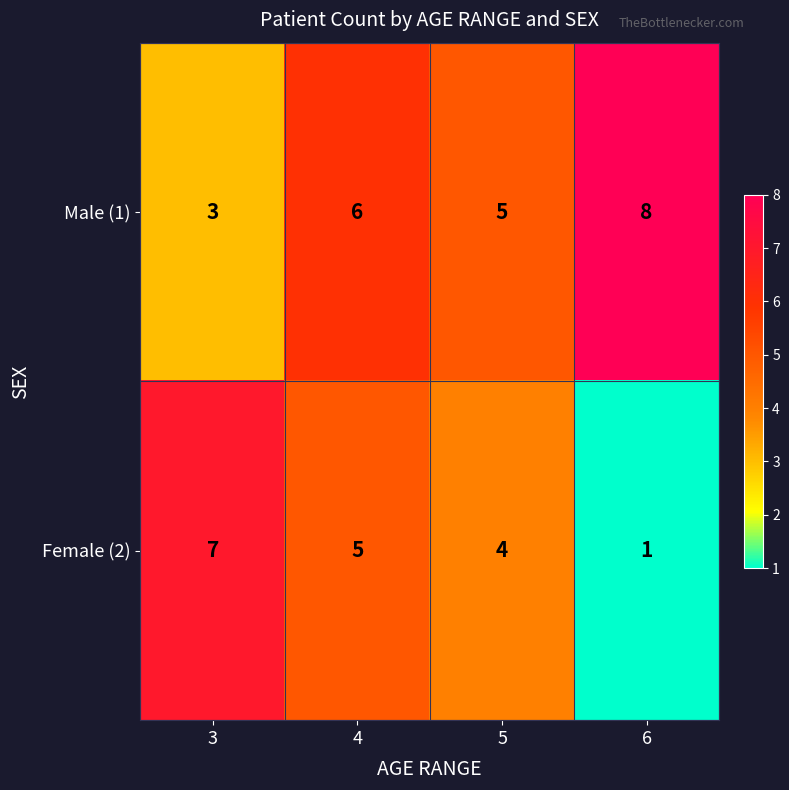

Which series has the largest range (max minus min)?

Female (2)